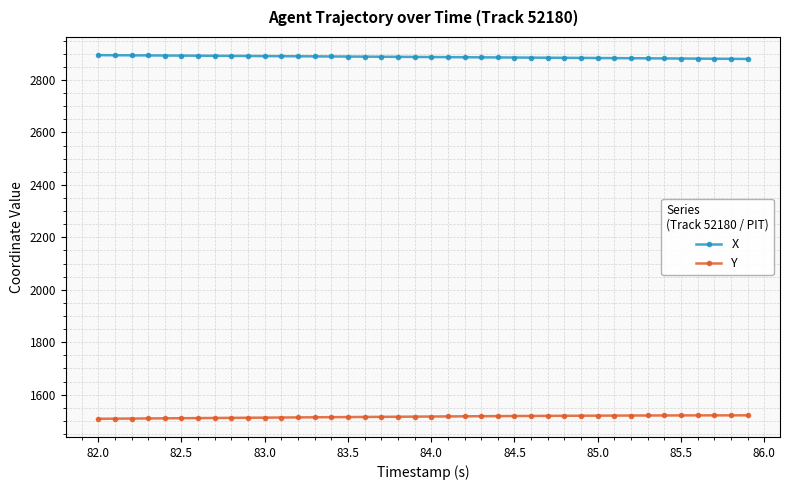

List the series in order of their overall mean, highest first.

X, Y